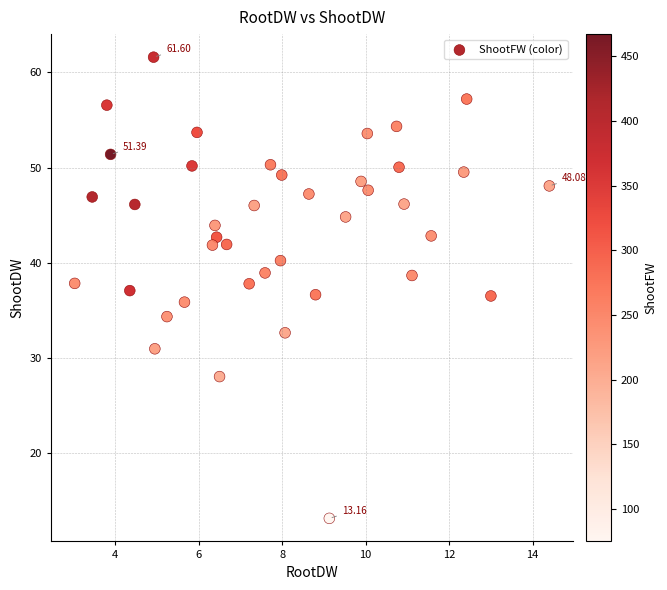

What is the range of X values (max minus min)?

11.4